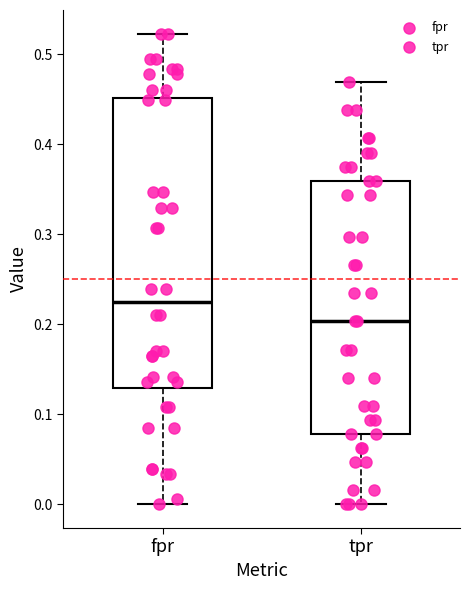

Reading left to right, transcribe this box plot: for each box, give where its median line is, the range the box spans, and where its two whiskers end, as read against the y-axis. The values are not printed on the chart, so give them approximately, as read against the axis.

fpr: median 0.22, box 0.13 to 0.45, whiskers 0.00 to 0.52
tpr: median 0.20, box 0.08 to 0.36, whiskers 0.00 to 0.47